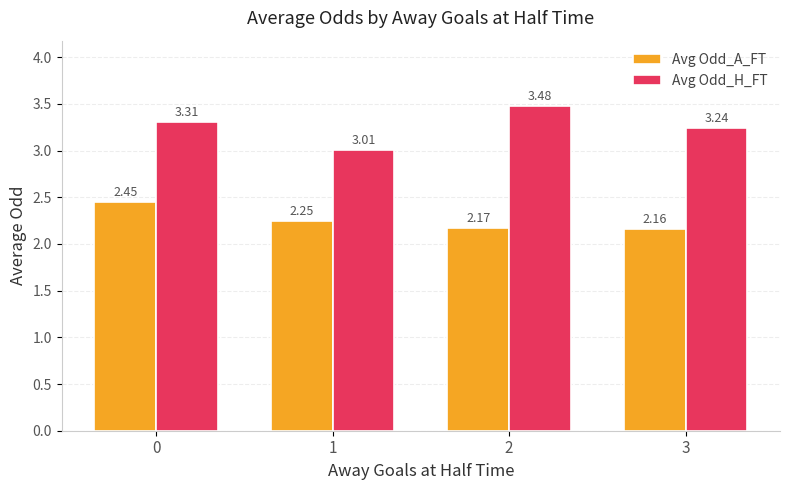

What is the difference between the maximum and minimum values in the Avg Odd_A_FT series?

0.3